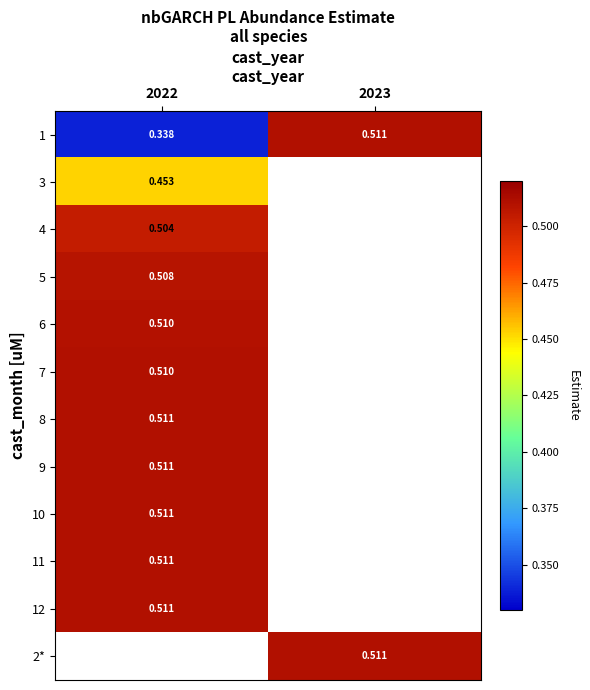

What is the minimum value for 4?

0.5